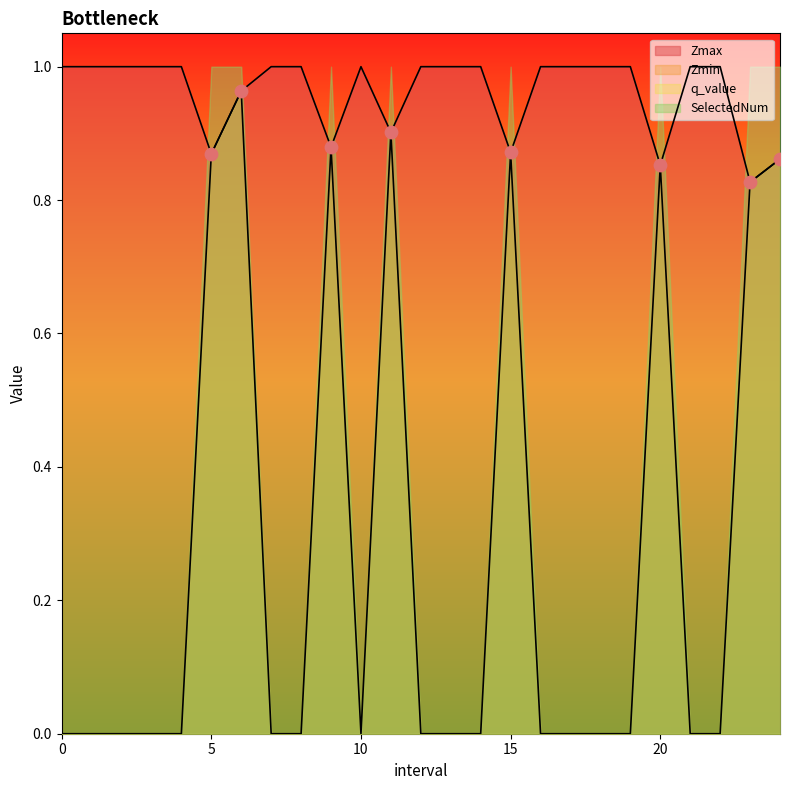

At which category is the sum across all series the highest?

6.0